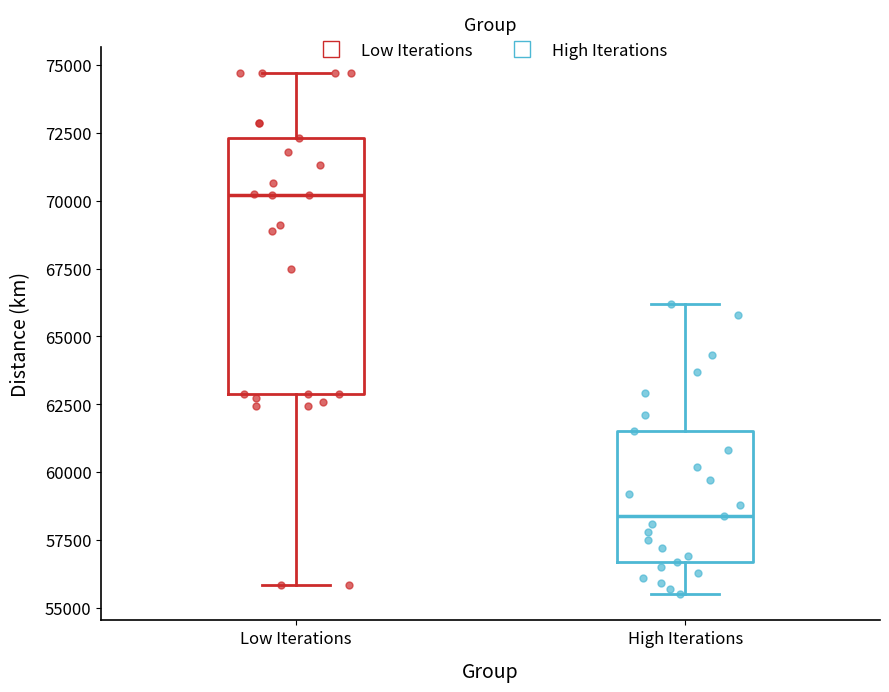

Reading left to right, transcribe this box plot: for each box, give where its median line is, the range the box spans, and where its two whiskers end, as read against the y-axis. The values are not printed on the chart, so give them approximately, as read against the axis.

Low Iterations: median 70000, box 63000 to 72500, whiskers 56000 to 74500
High Iterations: median 58500, box 56500 to 61500, whiskers 55500 to 66000